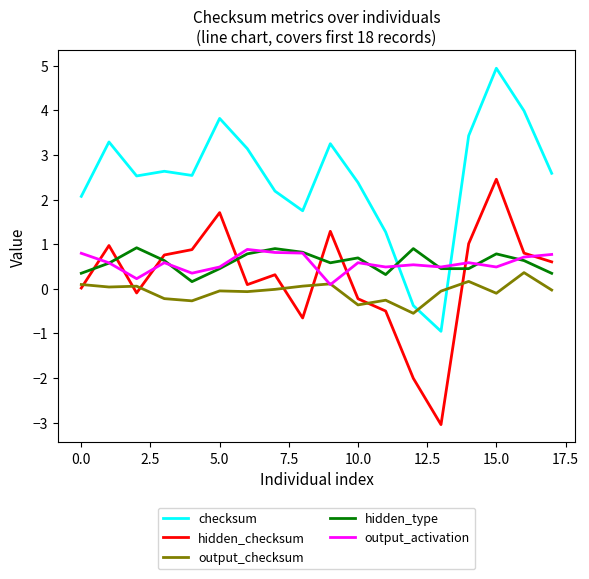

What is the average value of the hidden_type series?

0.6